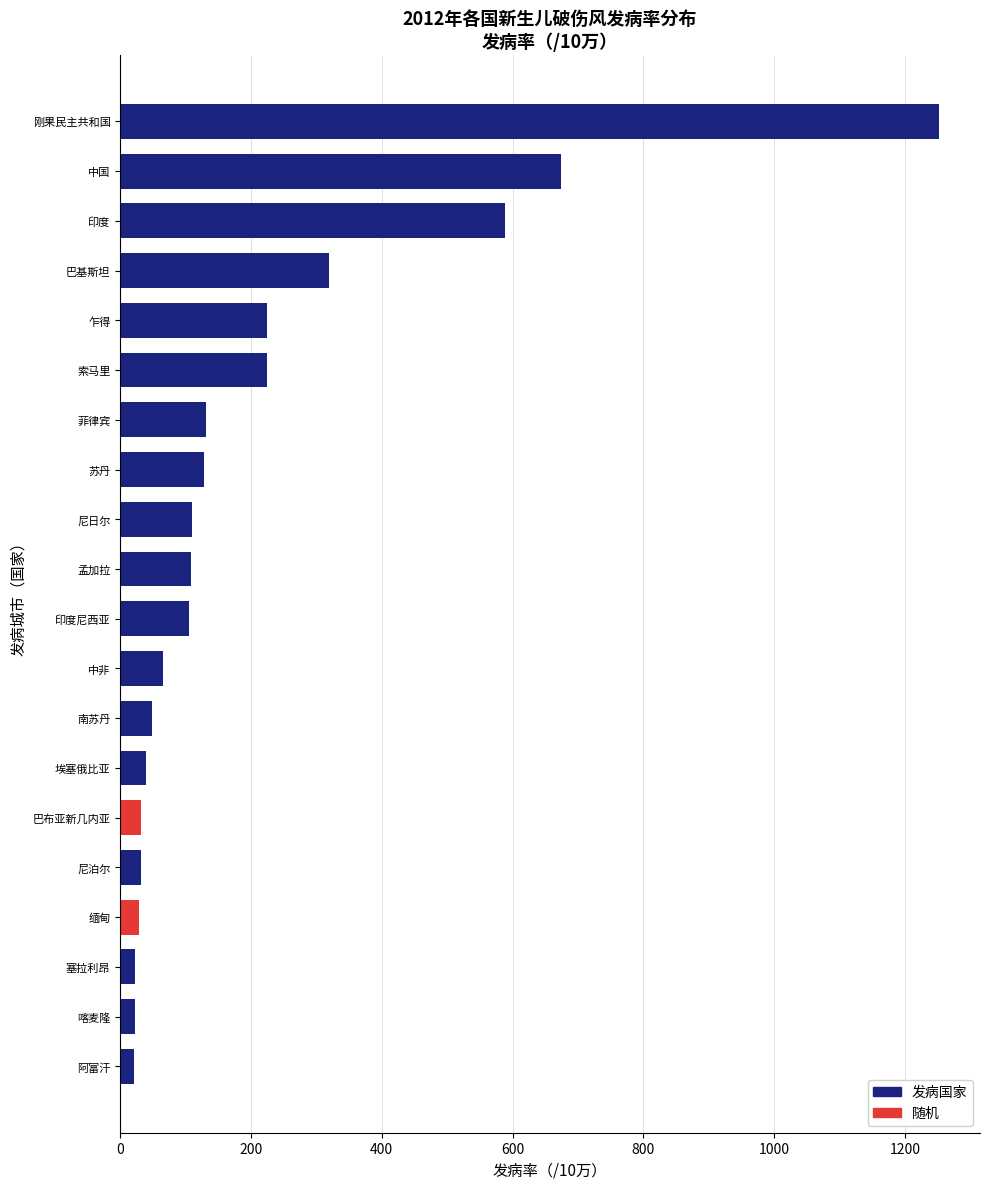

What is the approximate value at 苏丹?

128